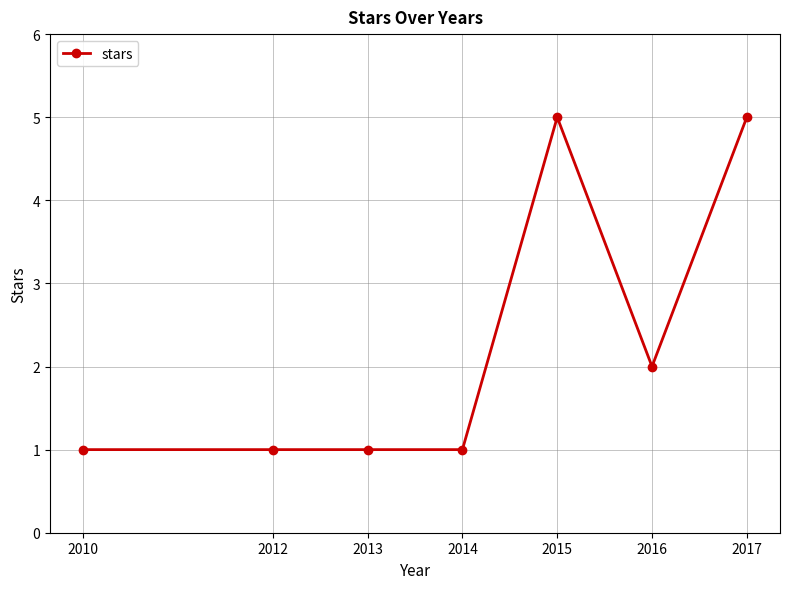

Is it true that the value at 2014 is 1?

True